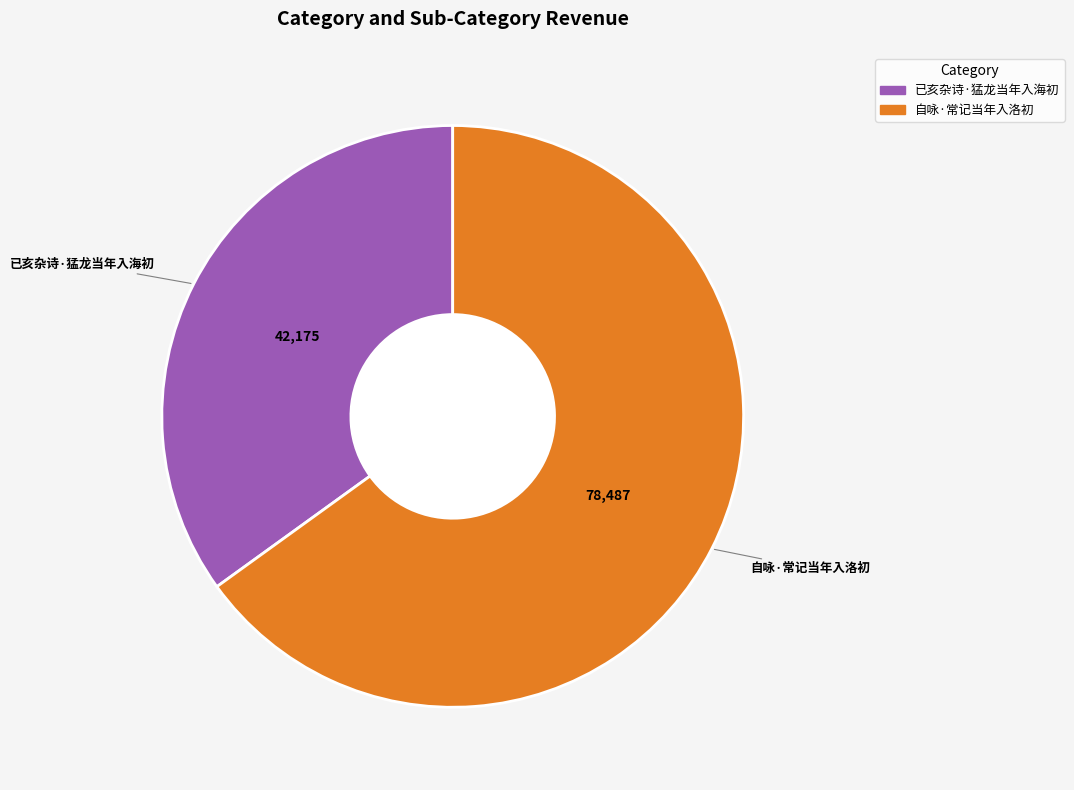

What is the largest slice in the pie chart?

自咏·常记当年入洛初